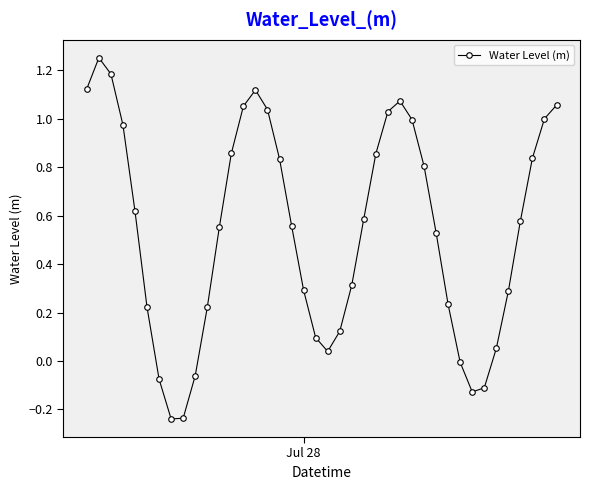

How many points are higher than both their immediate neighbors (excluding endpoints)?

3